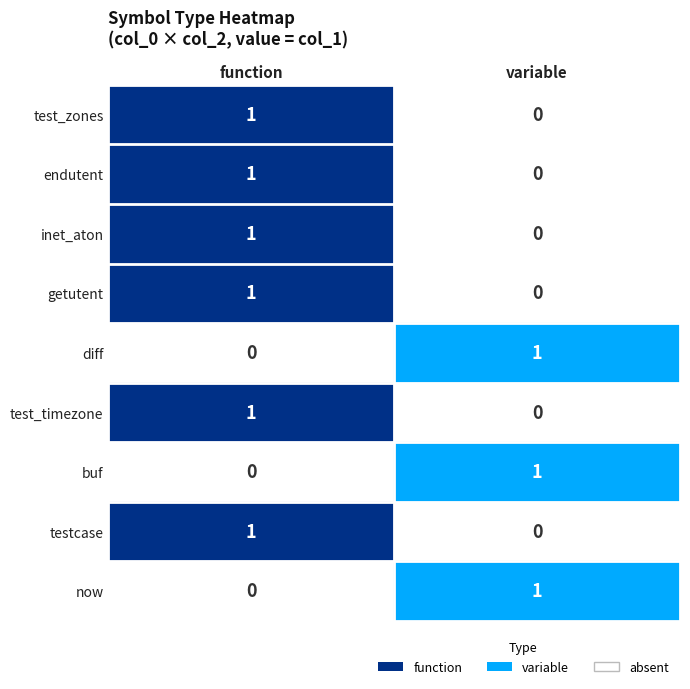

True or false: getutent has a value of 0 at function.

False